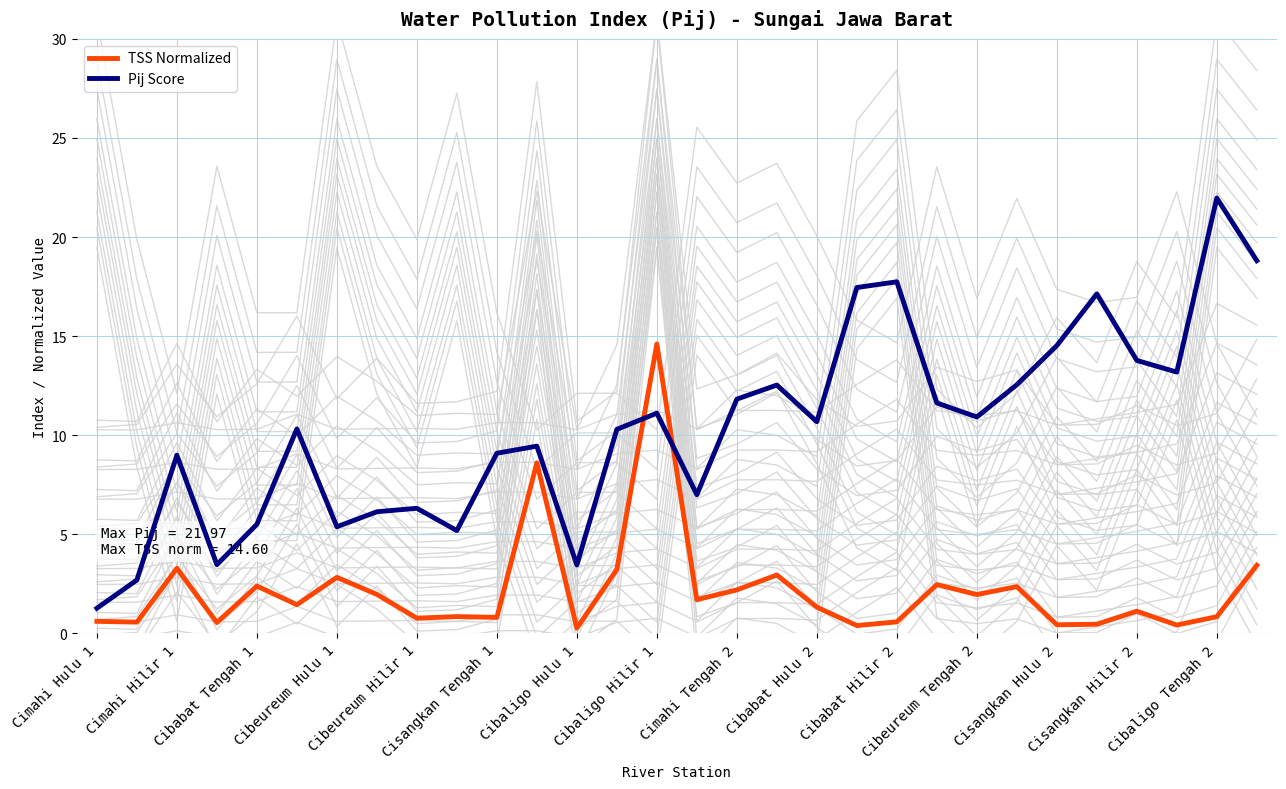

At how many categories does at least one series exceed 14?

7